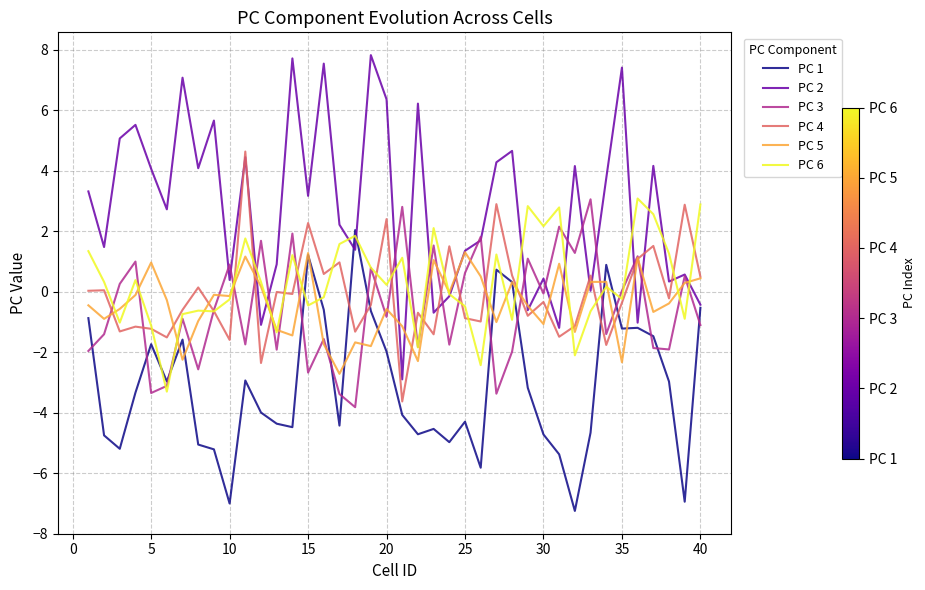

What is the greatest value displayed?

7.8